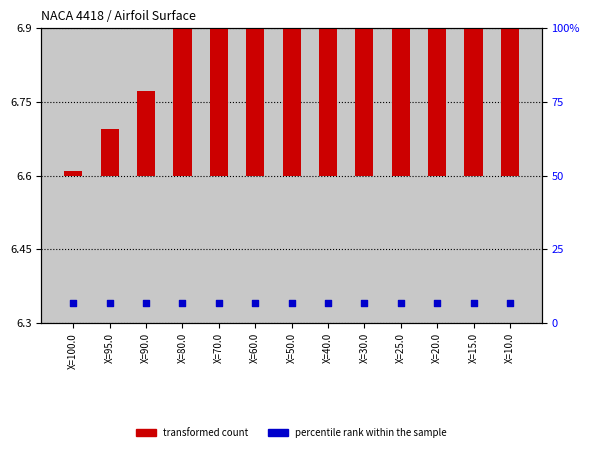

At how many categories does at least one series exceed 5?

13